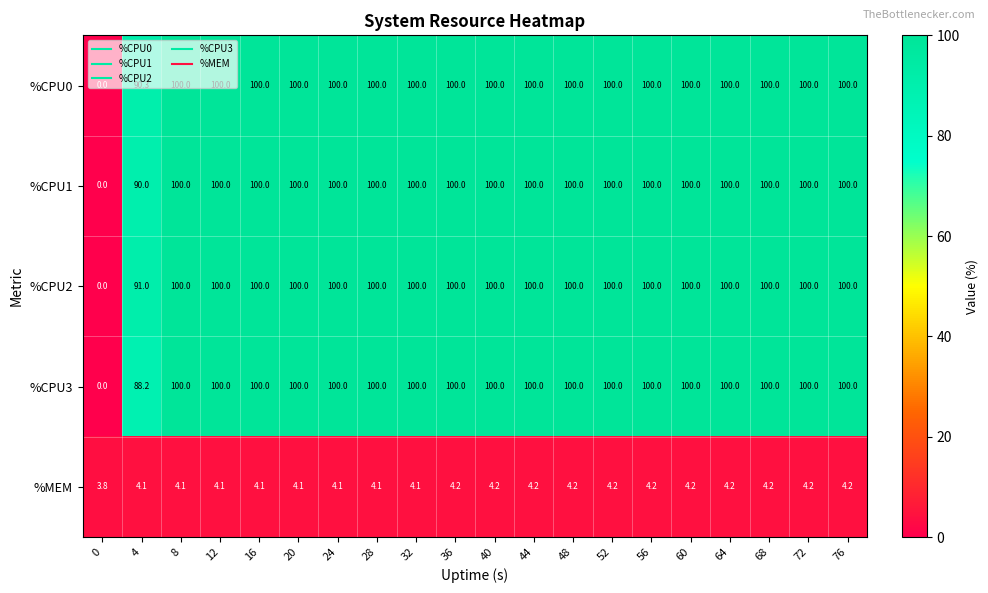

Between 16 and 56, which series saw the biggest shift?

%MEM